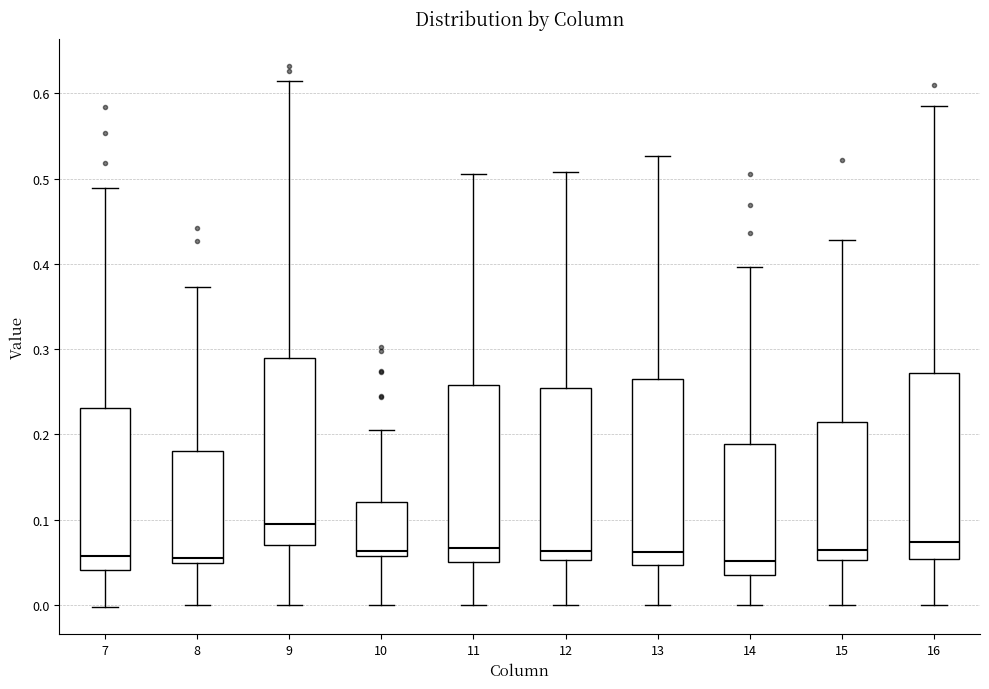

Where does the upper whisker of the box at x = 14 end on the y-axis? The values are not printed on the chart, so give them approximately, as read against the axis.

0.40